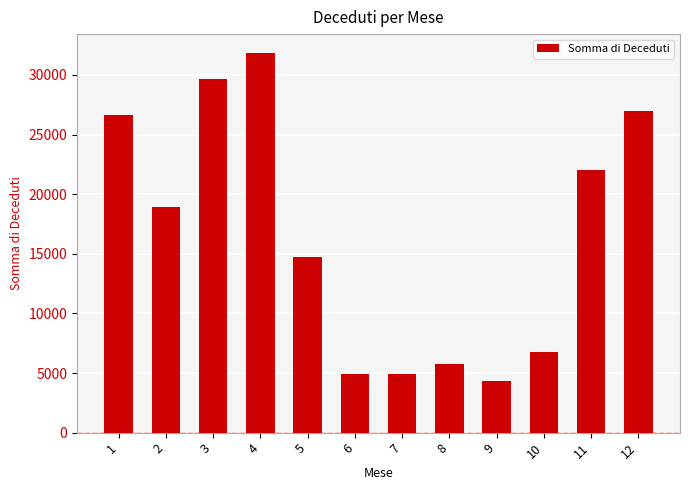

Is it true that the value at 9 is 5701?

False